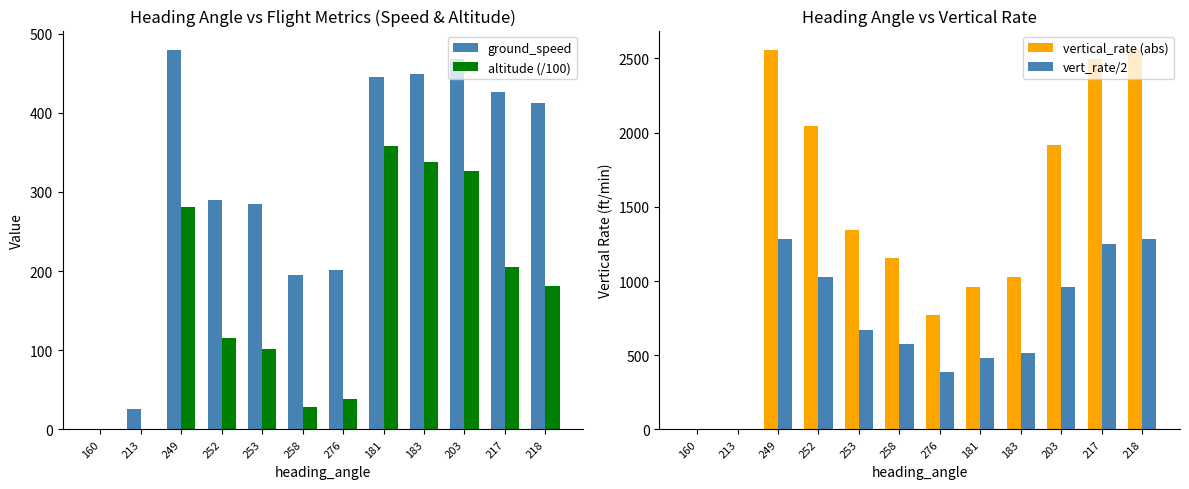

Is it true that altitude (/100) equals 326.0 at 203?

True